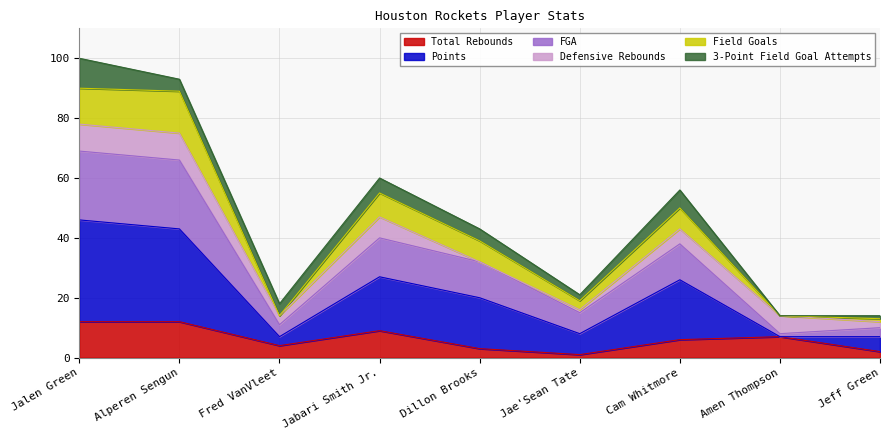

What value does the Total Rebounds series have at Jabari Smith Jr.?

9